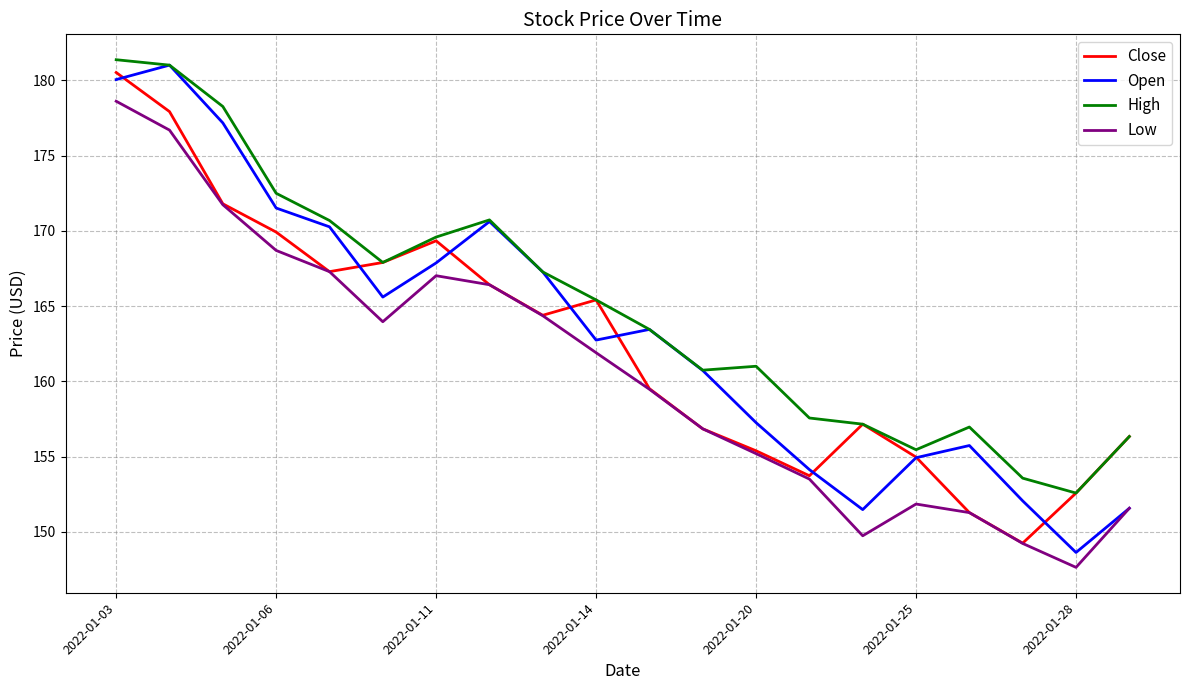

What is the difference between the maximum and minimum values in the Close series?

31.3